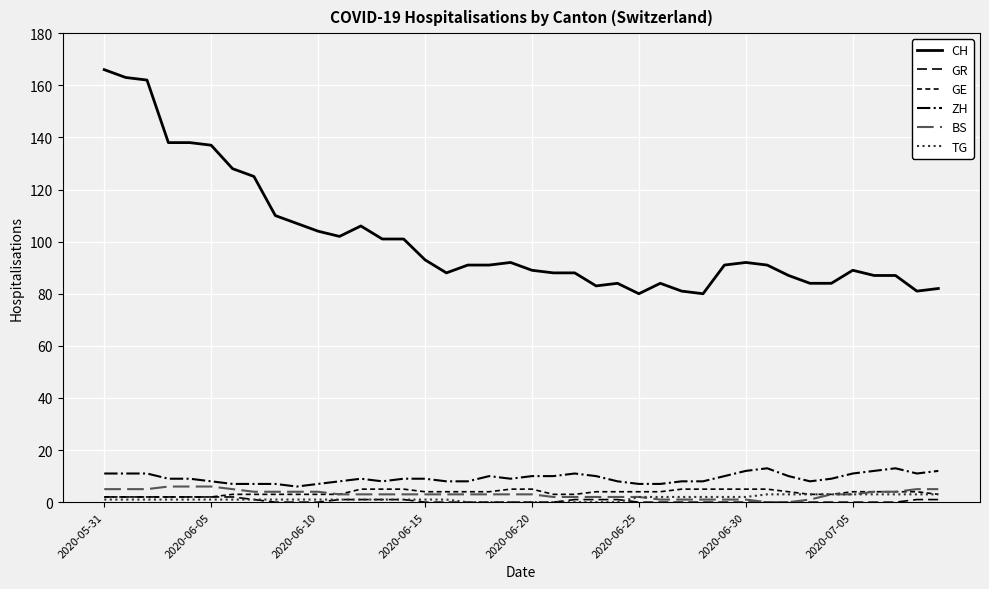

Which series has the largest total across all categories?

CH